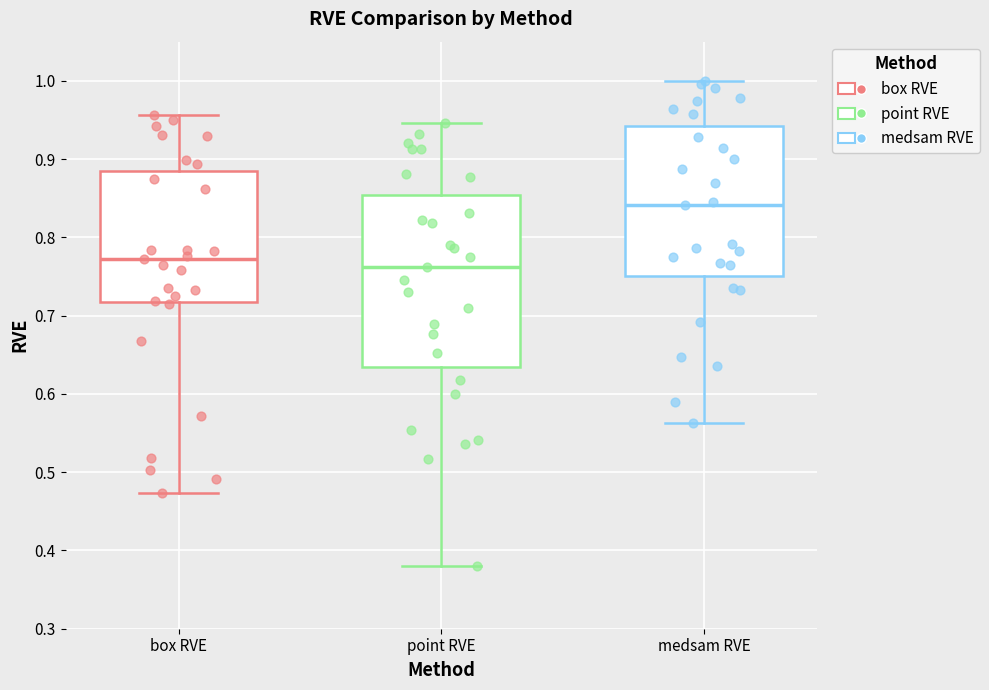

Reading left to right, transcribe this box plot: for each box, give where its median line is, the range the box spans, and where its two whiskers end, as read against the y-axis. The values are not printed on the chart, so give them approximately, as read against the axis.

box RVE: median 0.77, box 0.72 to 0.88, whiskers 0.47 to 0.96
point RVE: median 0.76, box 0.63 to 0.85, whiskers 0.38 to 0.95
medsam RVE: median 0.84, box 0.75 to 0.94, whiskers 0.56 to 1.00